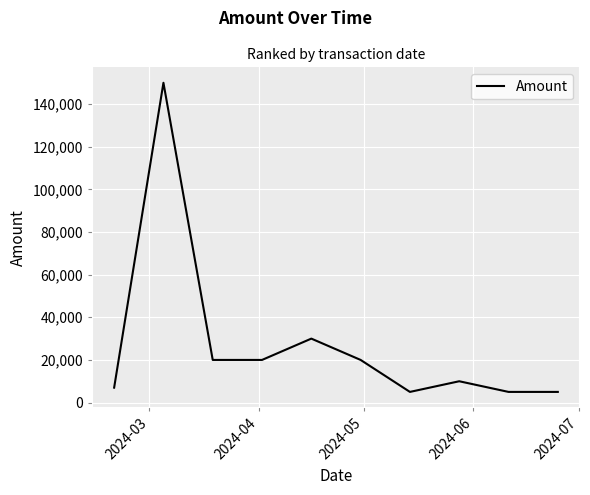

Does the chart display data point markers on the line(s)?

No